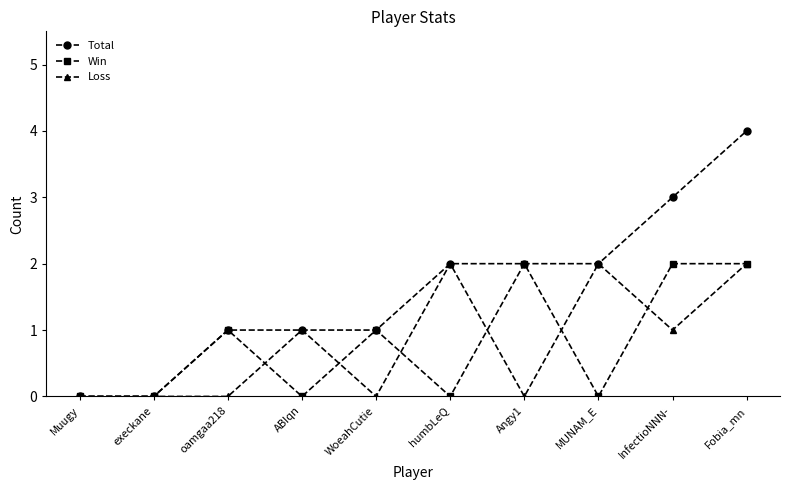

The value of Win at WoeahCutie is 2. True or false?

False